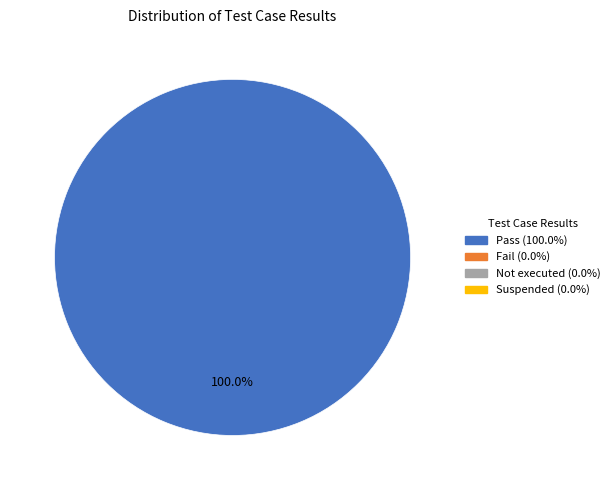

Does any single category account for the majority?

Yes